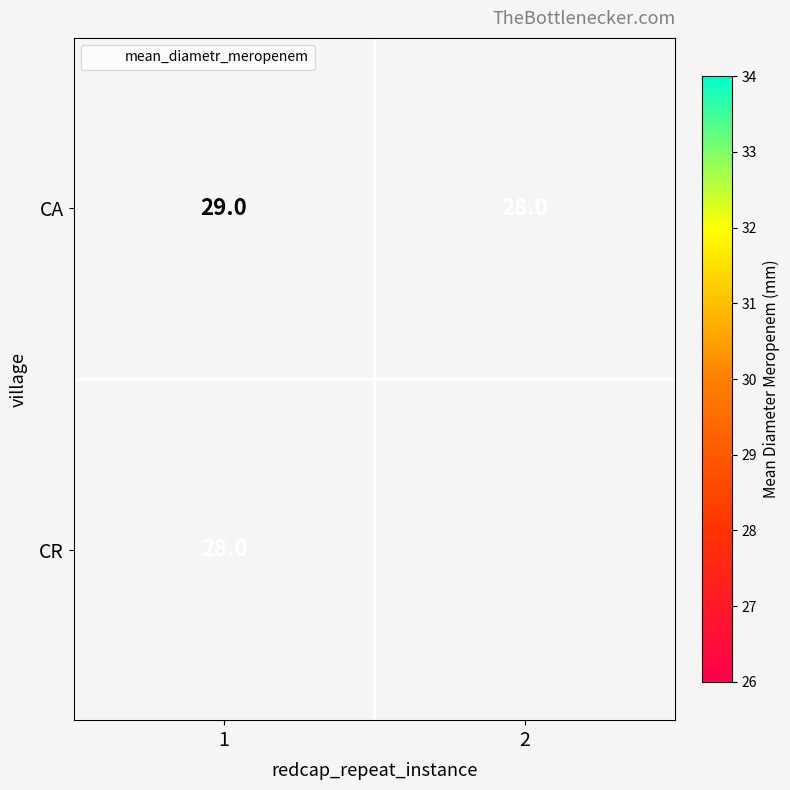

What is the difference between the highest and lowest values at 1?

1.0